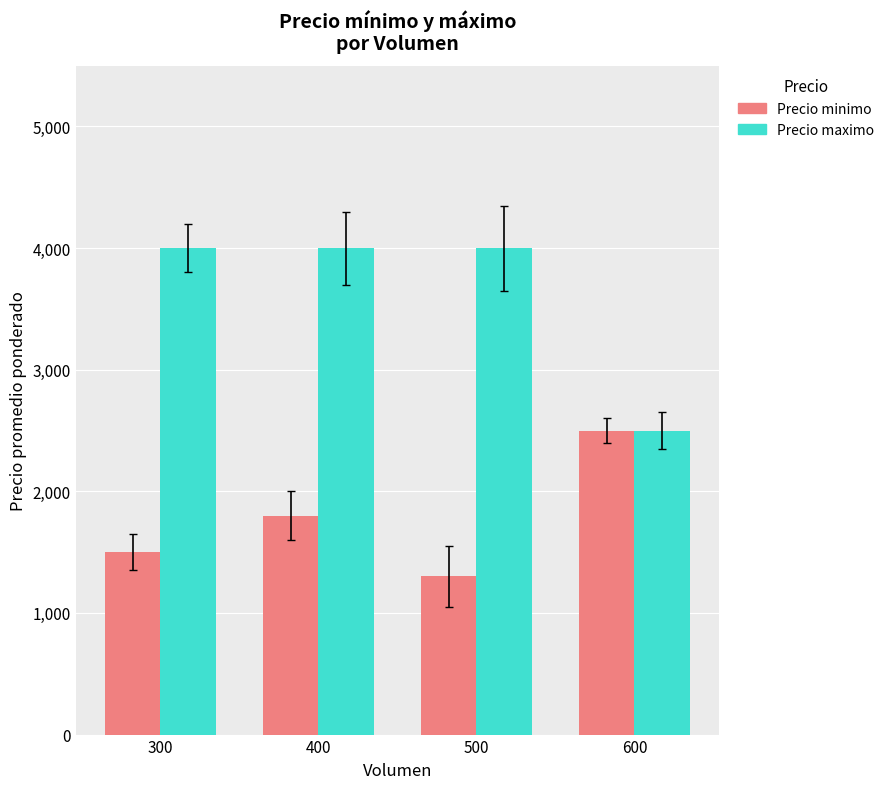

True or false: Precio minimo has a value of 1800 at 400.

True